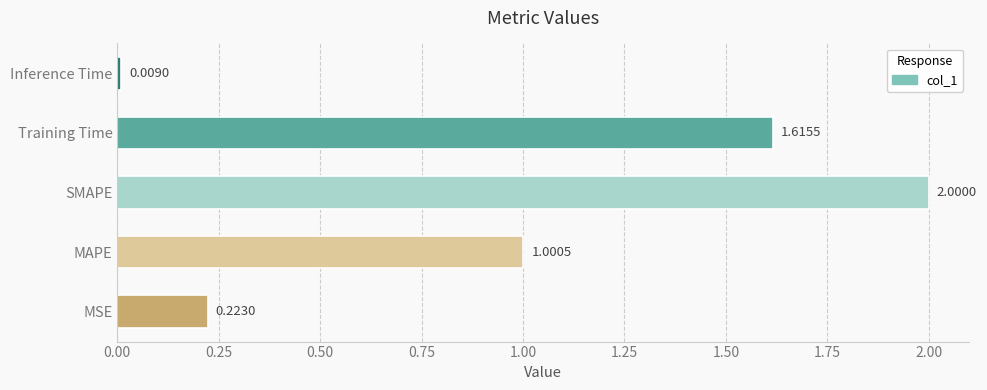

Count the number of data series in this chart.

1